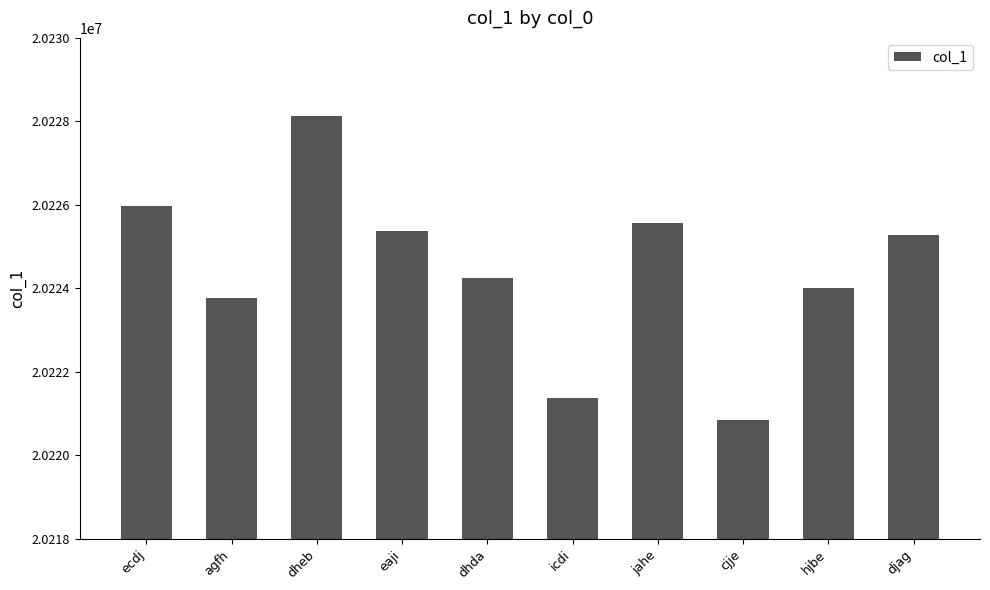

The value at eaji is 20225378. True or false?

True